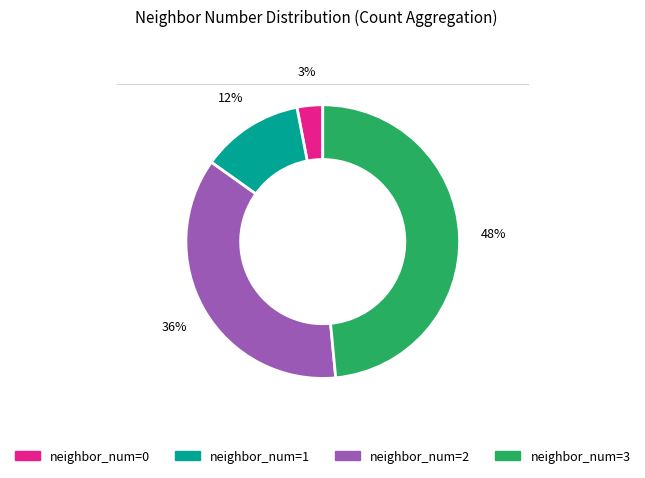

To the nearest percent, what is the average slice percentage?

25%